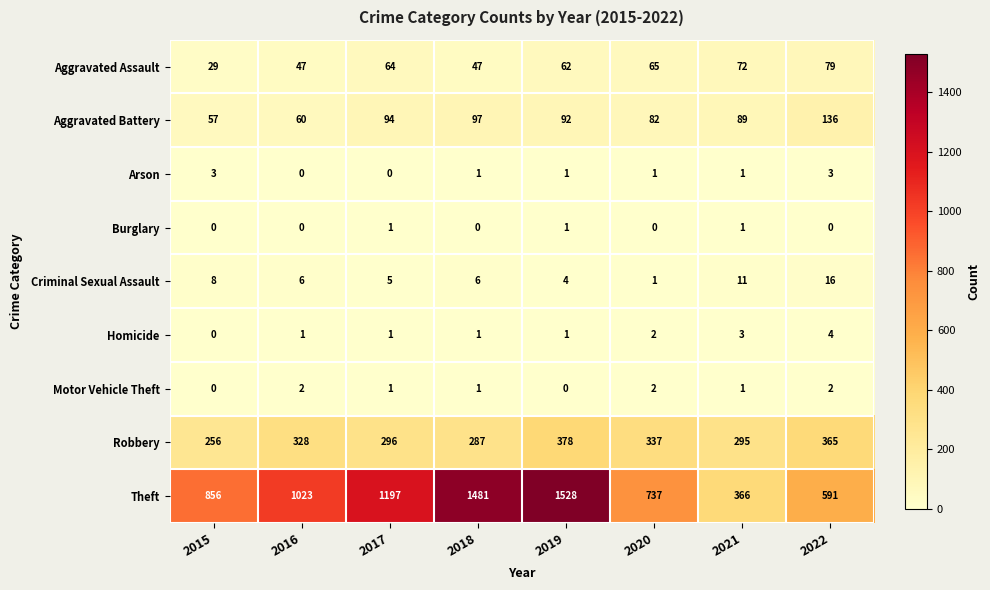

Is it true that Robbery equals 155 at 2018?

False